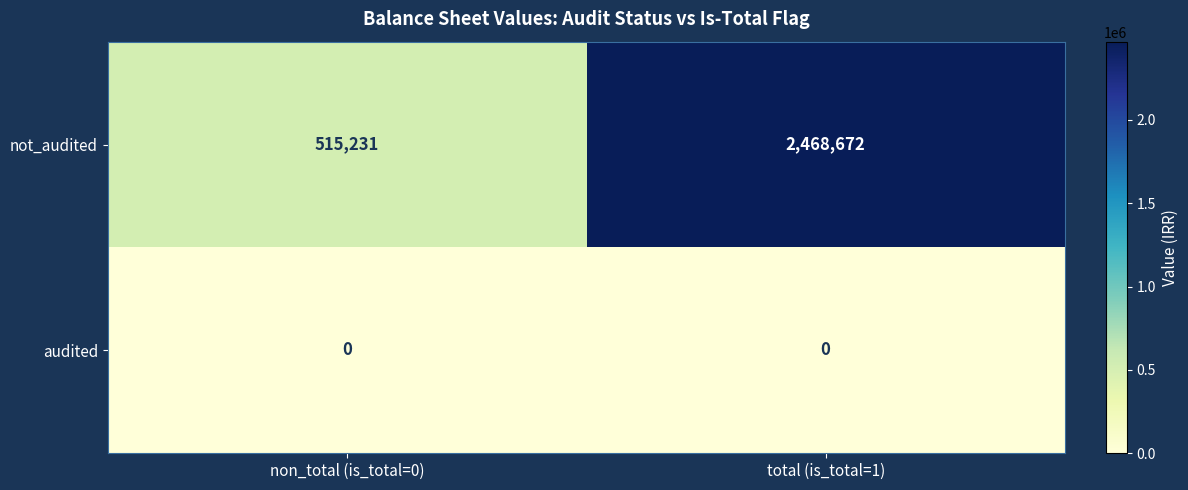

Reading left to right, extract all data points from this chart.

not_audited: 515231	2468672
audited: 0	0